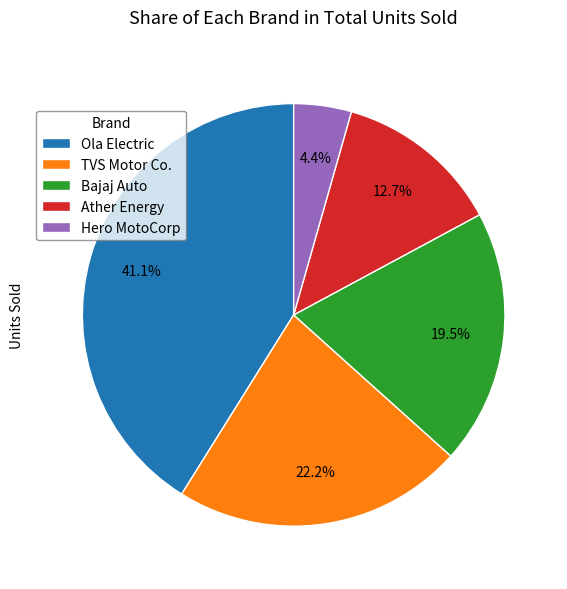

Which has a higher value, Bajaj Auto or Hero MotoCorp?

Bajaj Auto